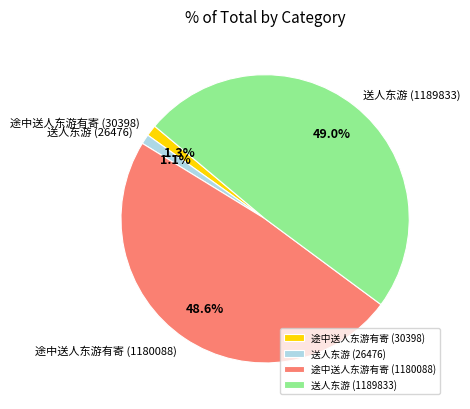

How much of the chart is everything except 送人东游 (26476)?

98.9%